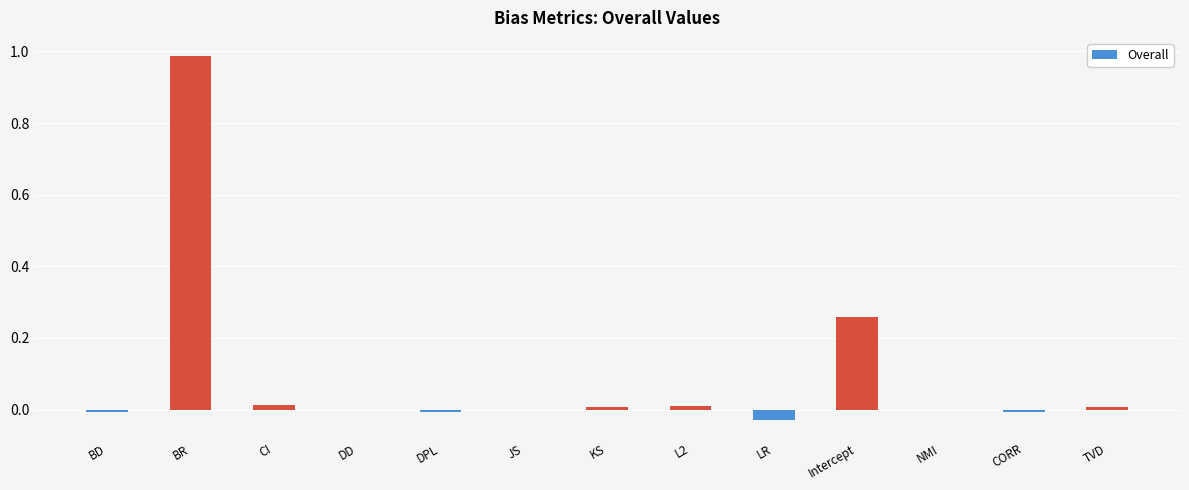

Which has a higher value, BR or DPL?

BR